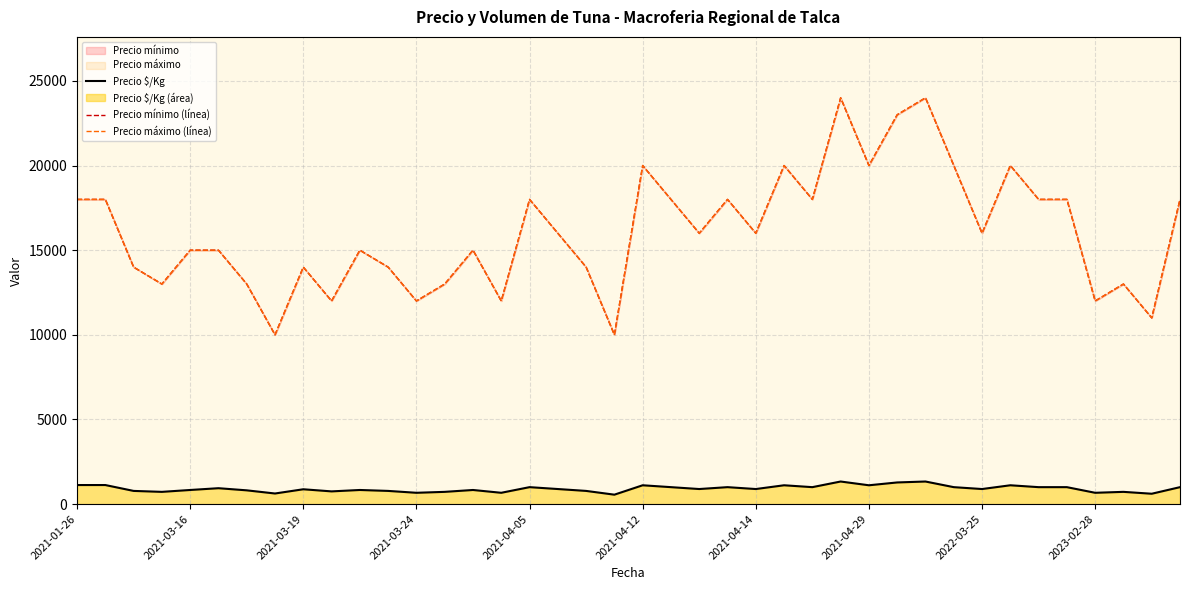

True or false: Precio $/Kg and Precio máximo (línea) intersect in this chart.

False